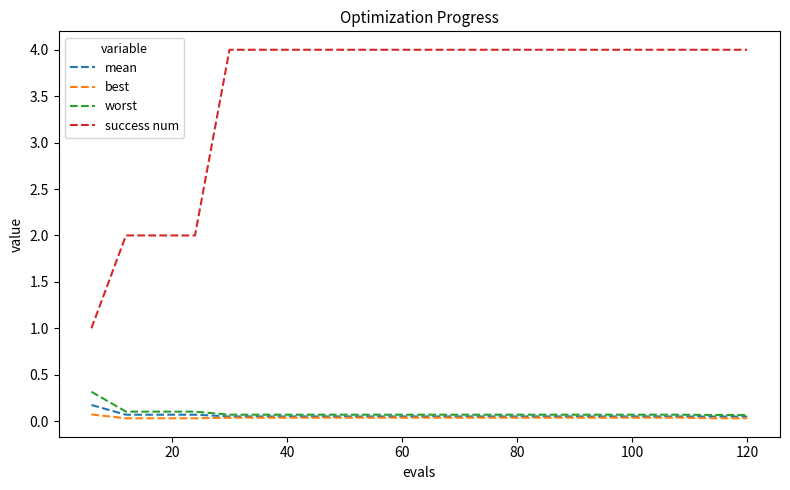

At how many categories does at least one series exceed 0?

20